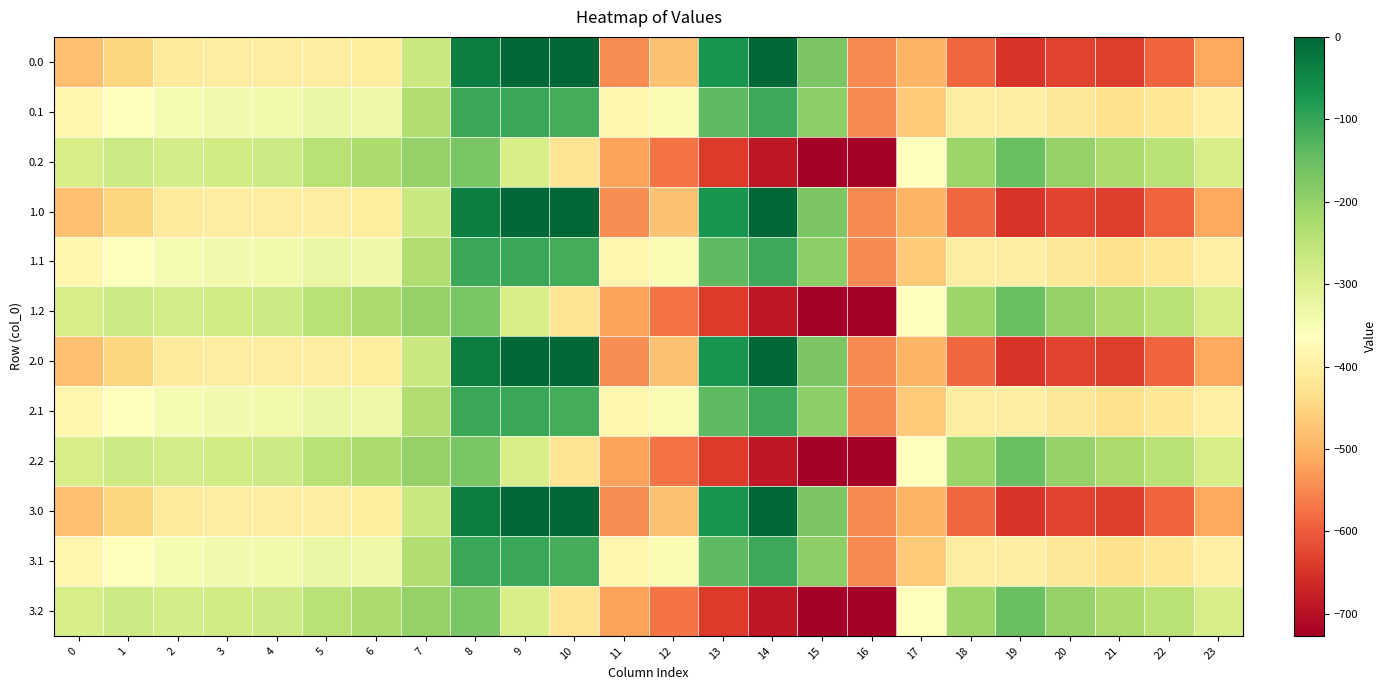

Which has a higher value, 15 or 6?

15